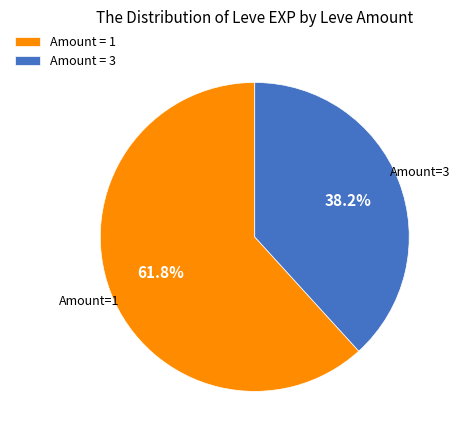

What percentage is NOT represented by Amount = 1?

38.2%